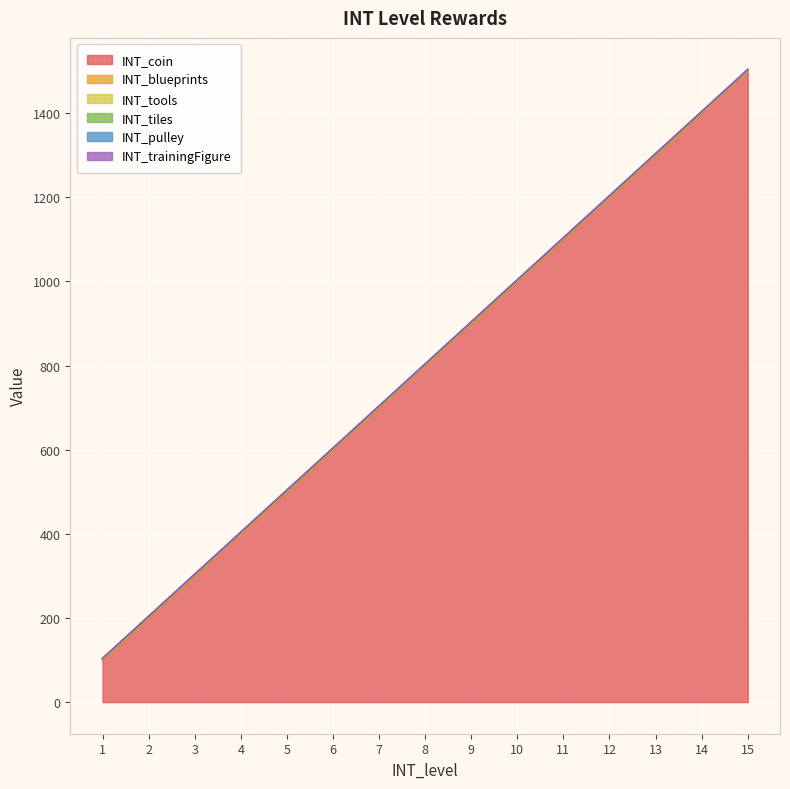

The value of INT_tiles at 12 is 1. True or false?

True